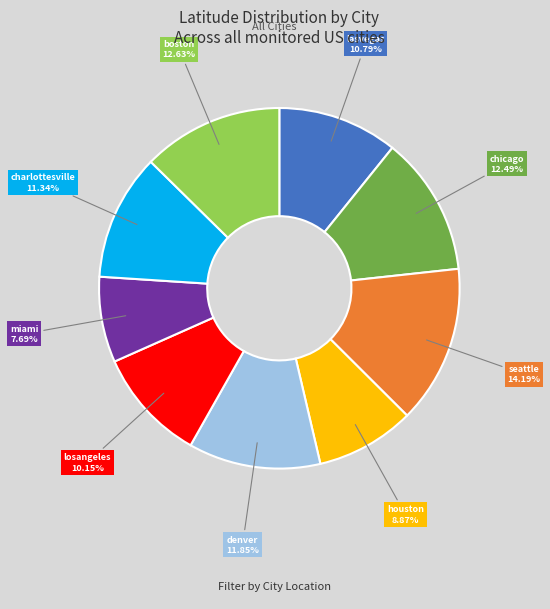

Does any single category account for the majority?

No